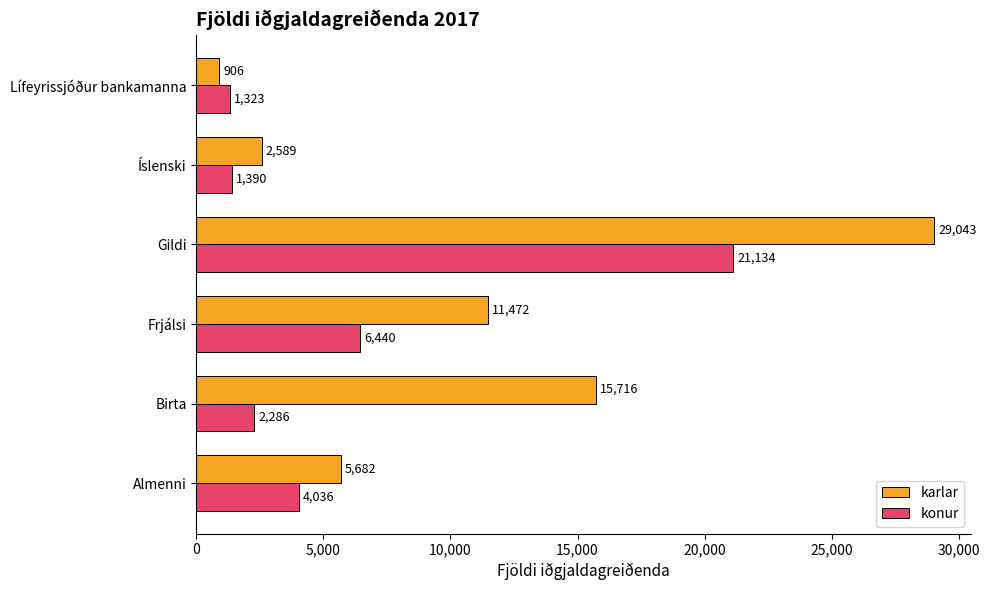

Is the value of konur at Frjálsi greater than the value of karlar at Frjálsi?

No